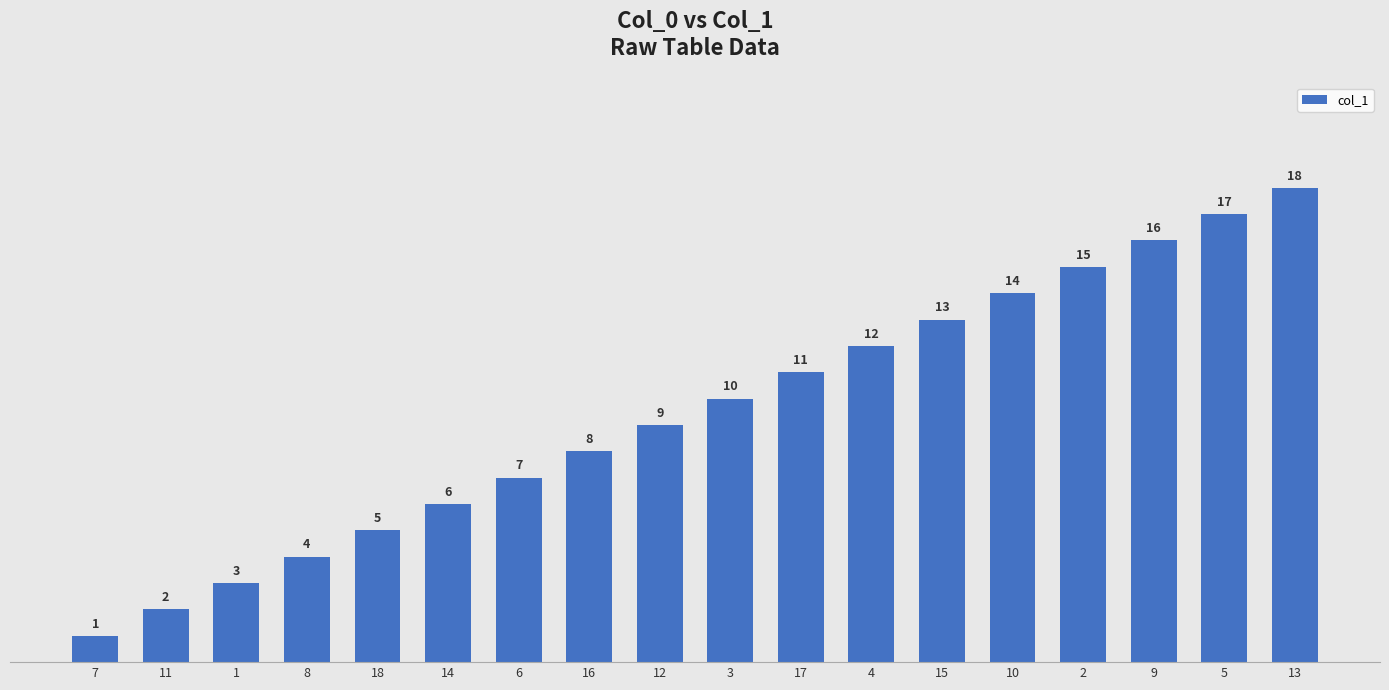

List the labels in order of value, smallest first.

7, 11, 1, 8, 18, 14, 6, 16, 12, 3, 17, 4, 15, 10, 2, 9, 5, 13